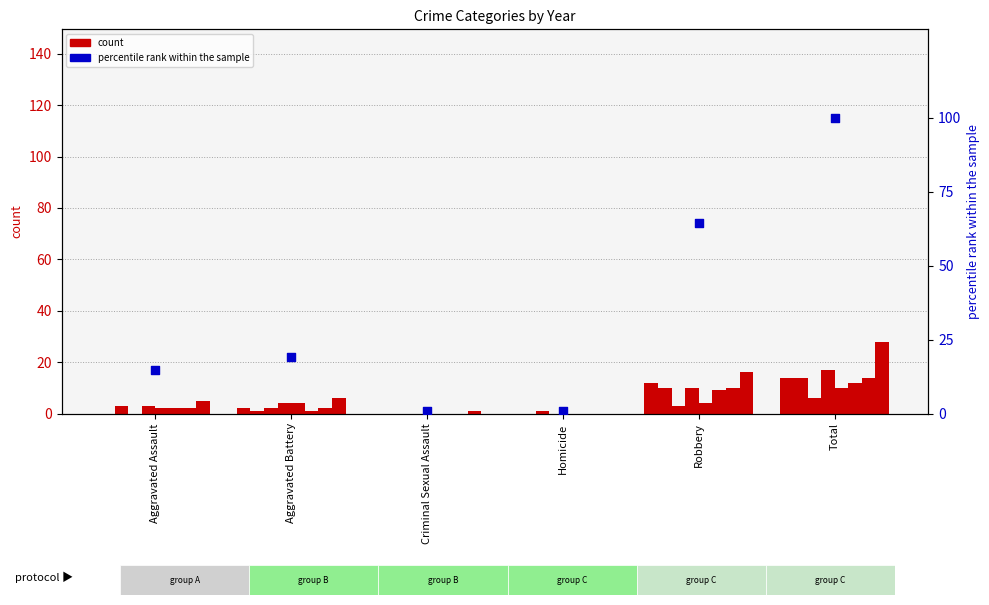

What is the change in value from Aggravated Assault to Total?

+85.2